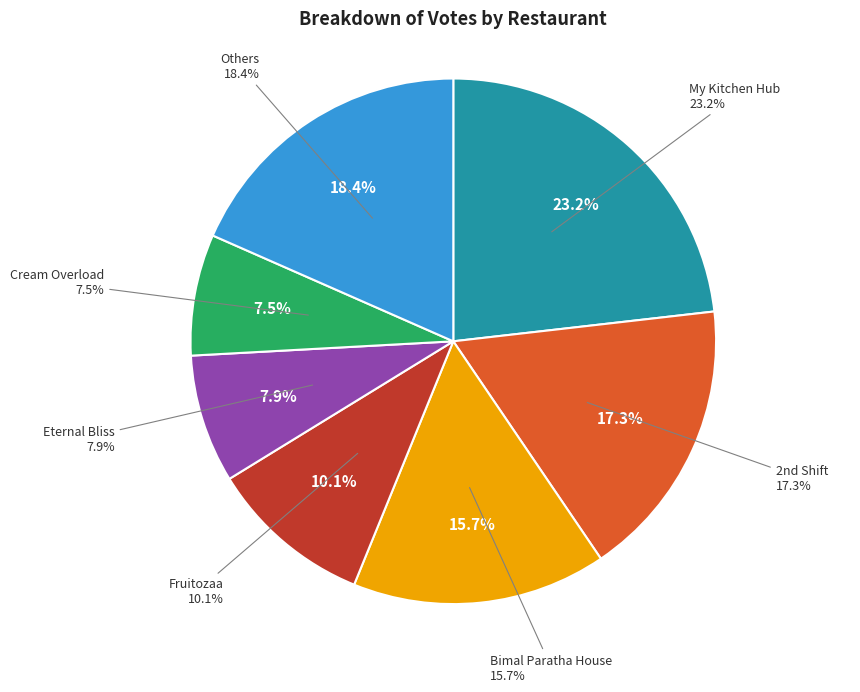

True or false: The Healthy Food House accounts for 10% of the total.

False